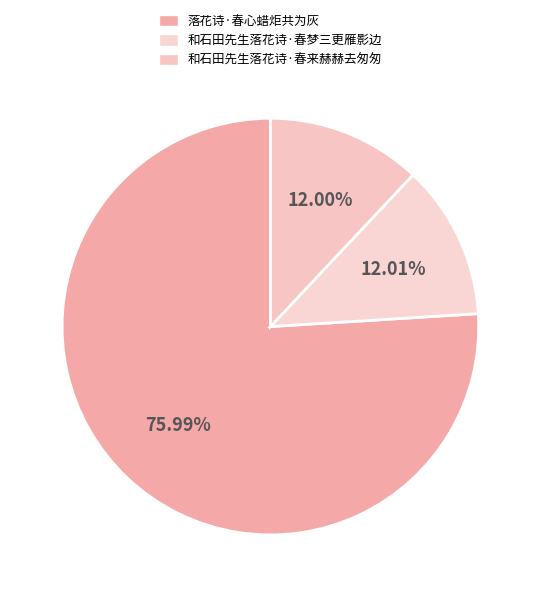

Which slice represents more than half of the pie?

落花诗·春心蜡炬共为灰